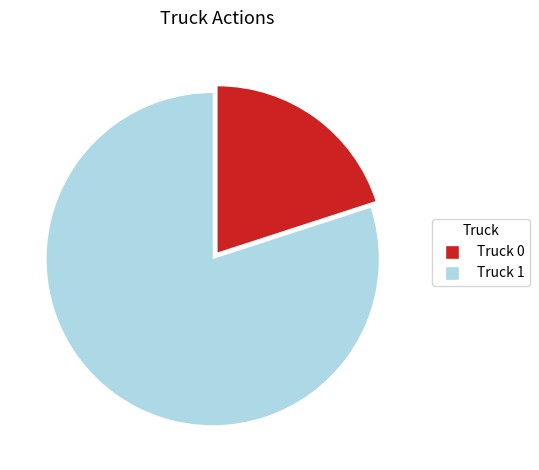

Which has a higher value, Truck 1 or Truck 0?

Truck 1